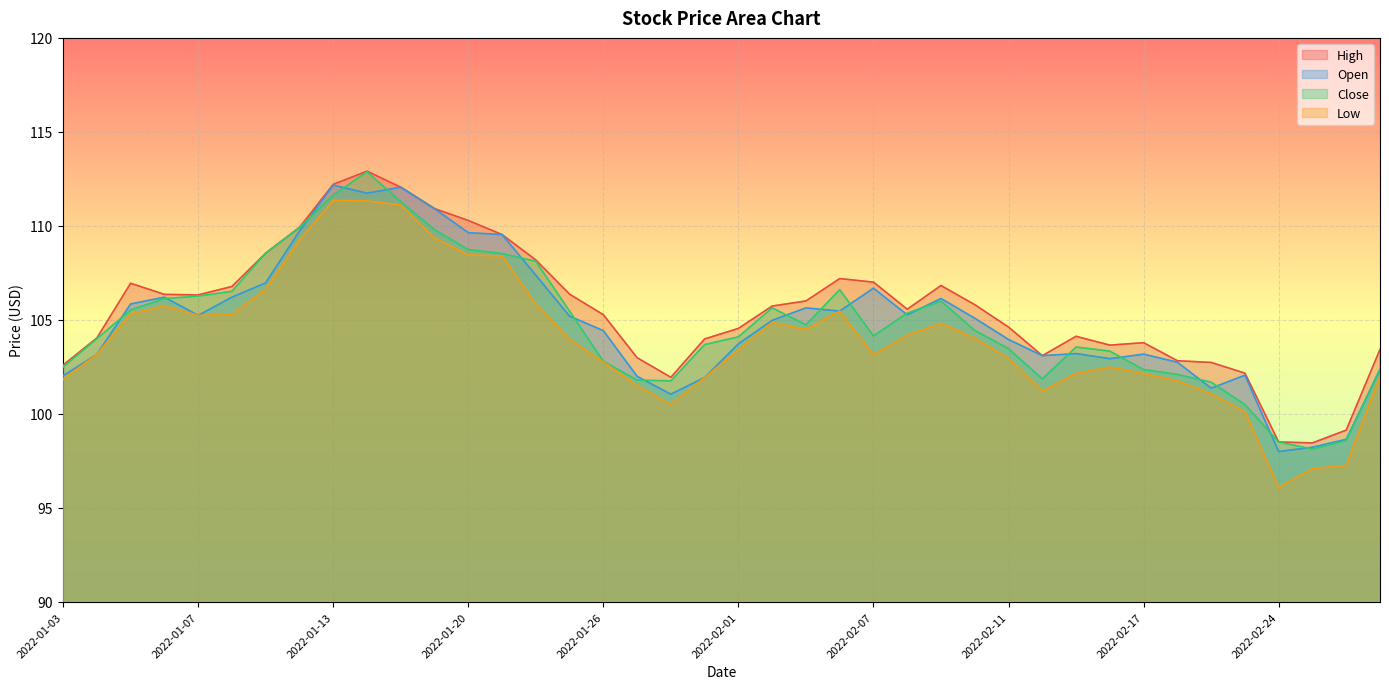

Reading left to right, list all the values displayed in this chart.

High: 102.6	104.0	106.9	106.4	106.3	106.8	108.6	109.9	112.2	112.9	112.1	110.9	110.3	109.5	108.2	106.4	105.3	103.0	101.9	104.0	104.6	105.7	106.0	107.2	107.0	105.6	106.8	105.8	104.6	103.1	104.1	103.7	103.8	102.8	102.7	102.2	98.5	98.5	99.1	103.4
Open: 102.0	103.2	105.8	106.2	105.2	106.2	107.0	109.7	112.2	111.7	112.1	110.9	109.6	109.5	107.4	105.2	104.4	102.0	101.1	101.9	103.7	105.0	105.6	105.5	106.7	105.3	106.1	105.1	104.0	103.1	103.2	102.9	103.2	102.8	101.4	102.1	98.0	98.2	98.7	102.3
Close: 102.5	104.0	105.5	106.1	106.3	106.5	108.6	109.9	111.6	112.9	111.3	109.8	108.7	108.5	108.1	105.5	102.8	101.8	101.8	103.7	104.1	105.6	104.7	106.6	104.2	105.4	106.0	104.4	103.5	101.9	103.6	103.3	102.4	102.1	101.7	100.5	98.5	98.1	98.6	102.4
Low: 101.8	103.2	105.3	105.7	105.2	105.3	106.6	109.2	111.4	111.3	111.1	109.4	108.5	108.4	105.8	104.0	102.8	101.5	100.5	101.9	103.4	104.9	104.5	105.5	103.1	104.2	104.8	104.0	103.0	101.2	102.2	102.5	102.2	101.8	101.1	100.1	96.1	97.1	97.3	102.0